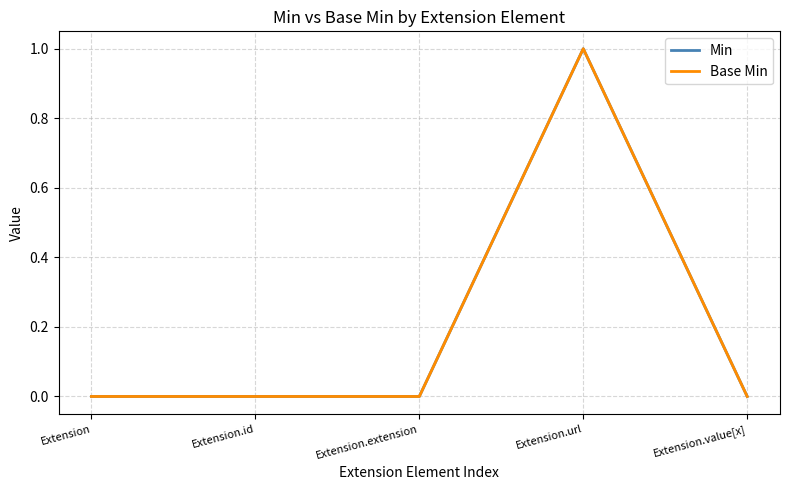

Is this an area chart (filled region under the line)?

No